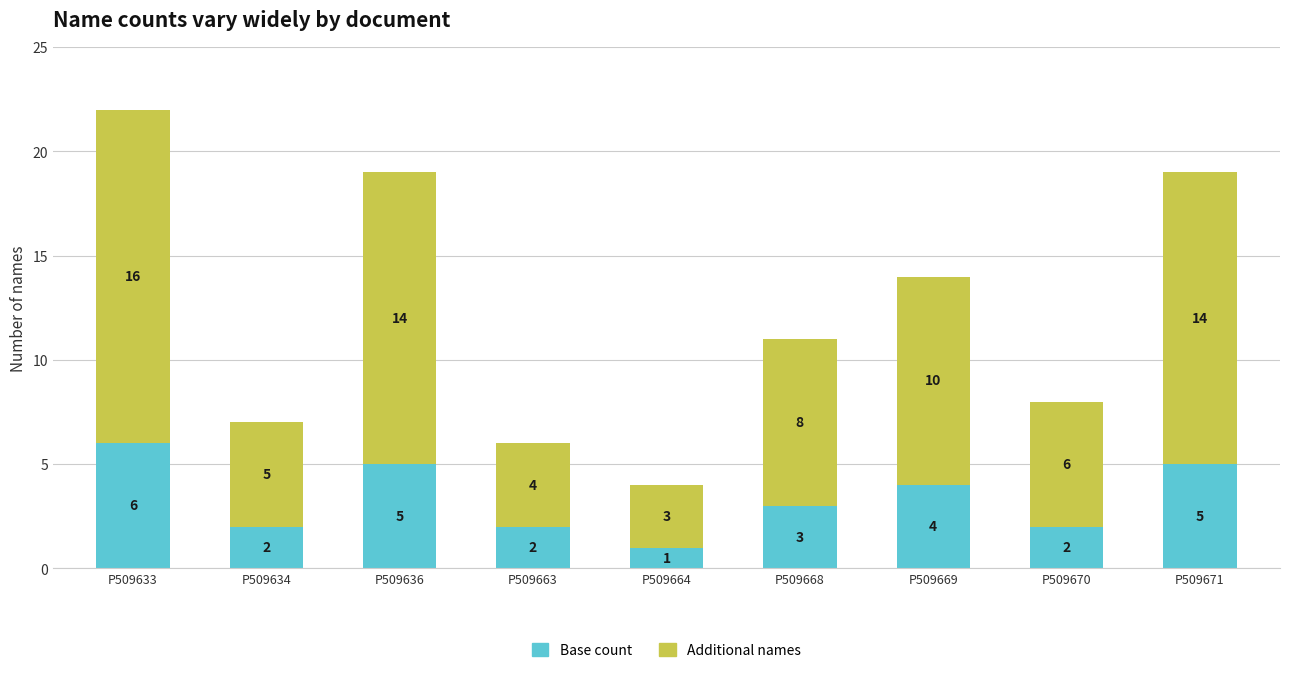

What is the sum of all Base count values?

30